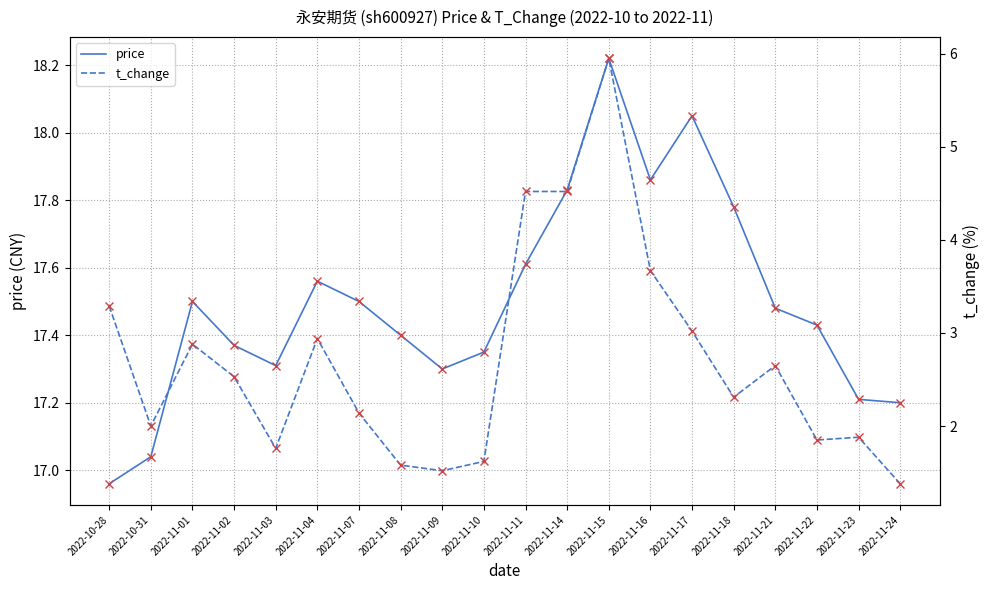

What is the minimum value for price?

17.0